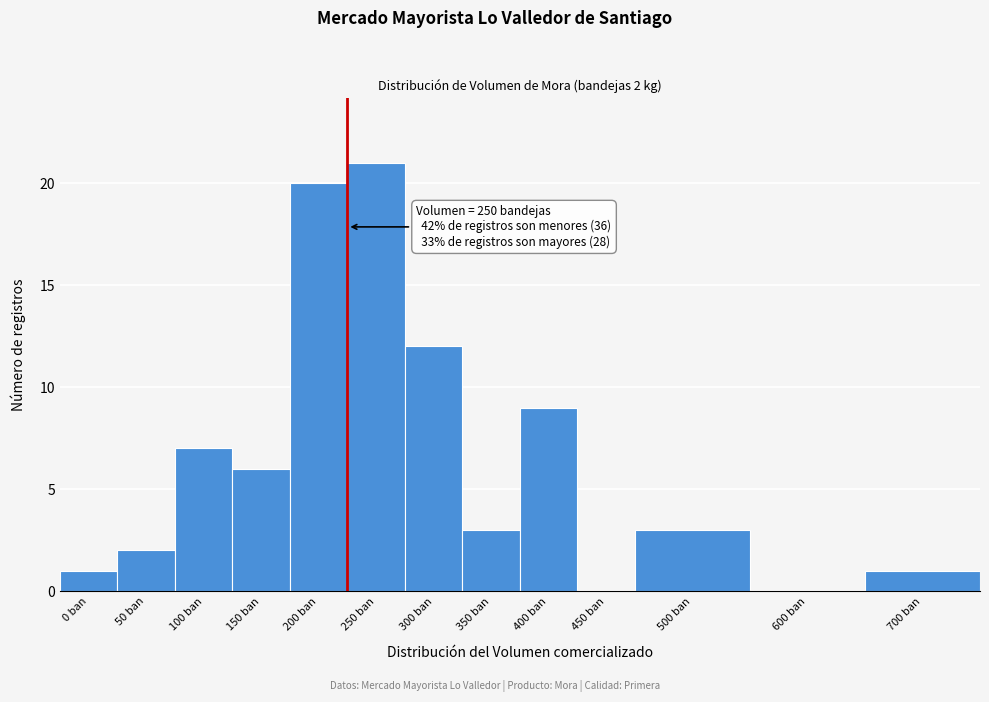

Reading left to right, transcribe all the data shown in this chart.

0 ban=1	50 ban=2	100 ban=7	150 ban=6	200 ban=20	250 ban=21	300 ban=12	350 ban=3	400 ban=9	450 ban=0	500 ban=3	600 ban=0	700 ban=1